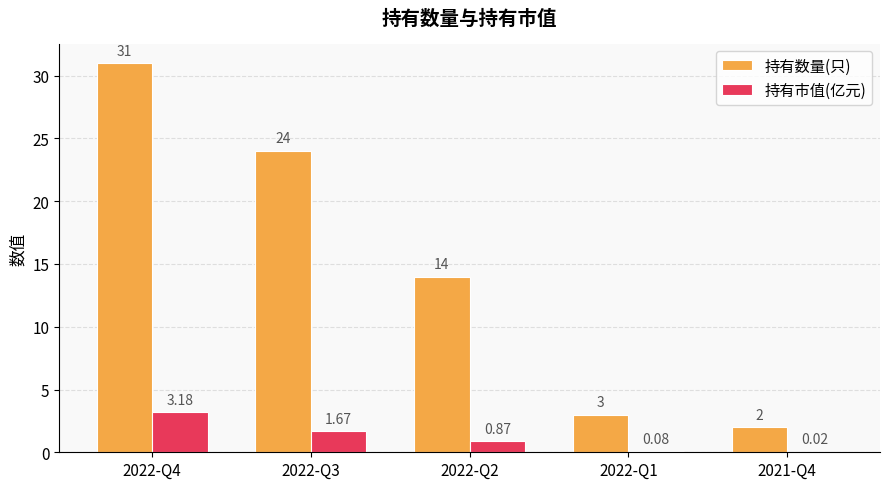

Between 2022-Q2 and 2021-Q4, which series saw the biggest shift?

持有数量(只)